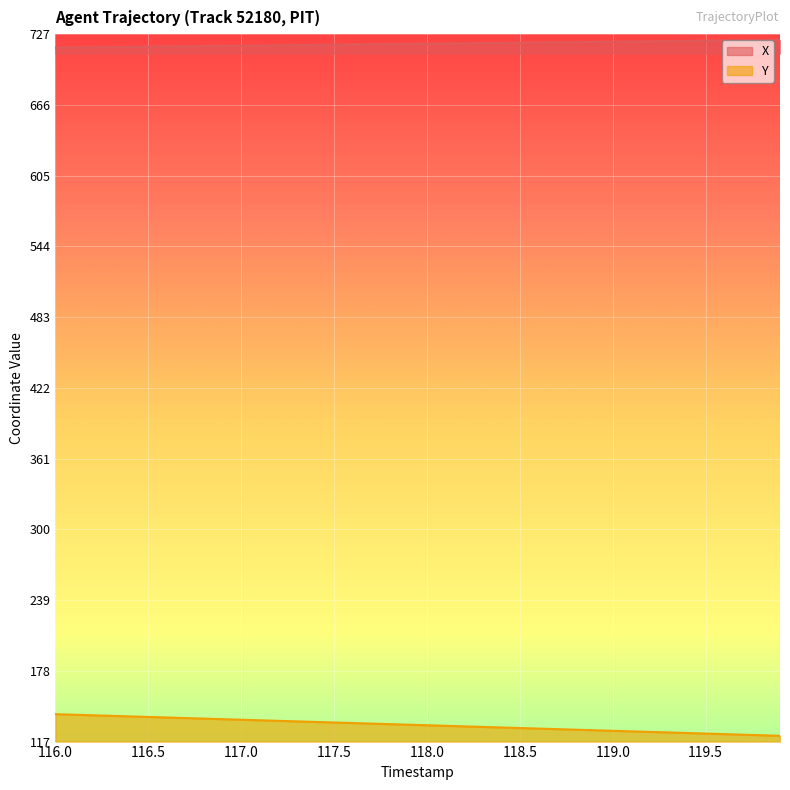

True or false: Y has more than 0 points higher than both neighbors.

False